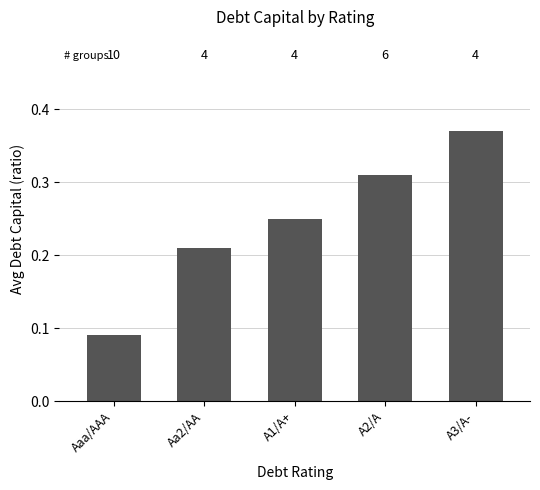

The chart shows a value of 0.6 at A3/A-. True or false?

False